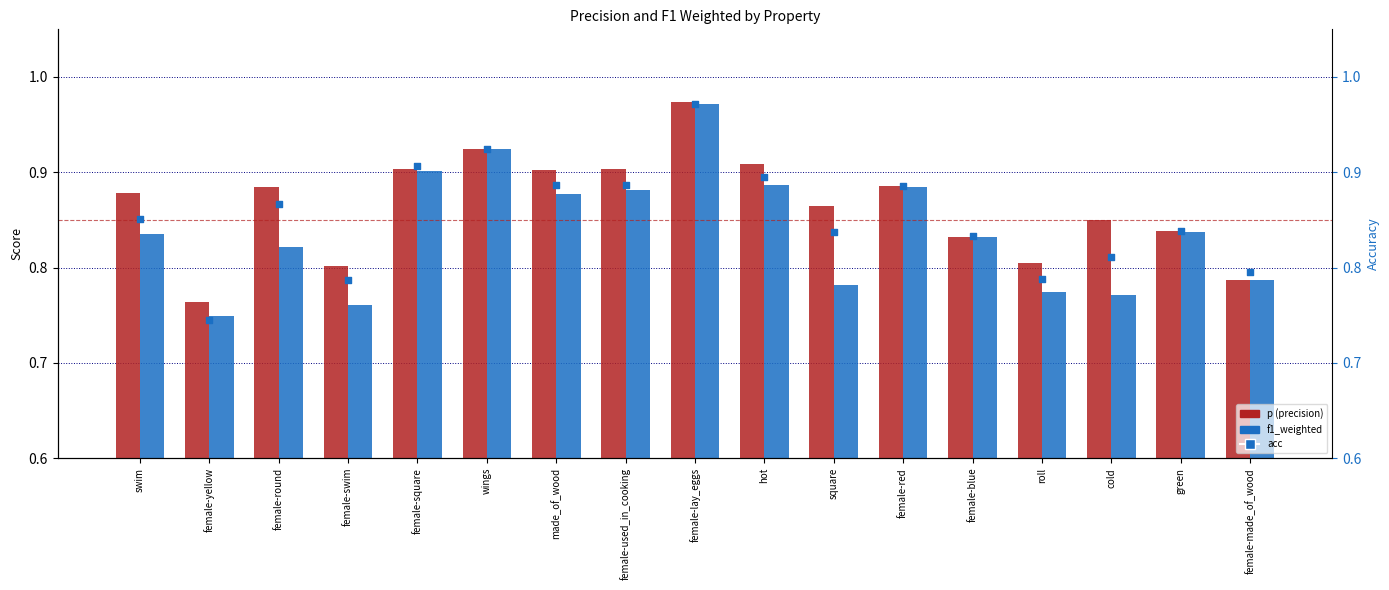

Is the value of acc at female-red greater than the value of p at female-used_in_cooking?

No